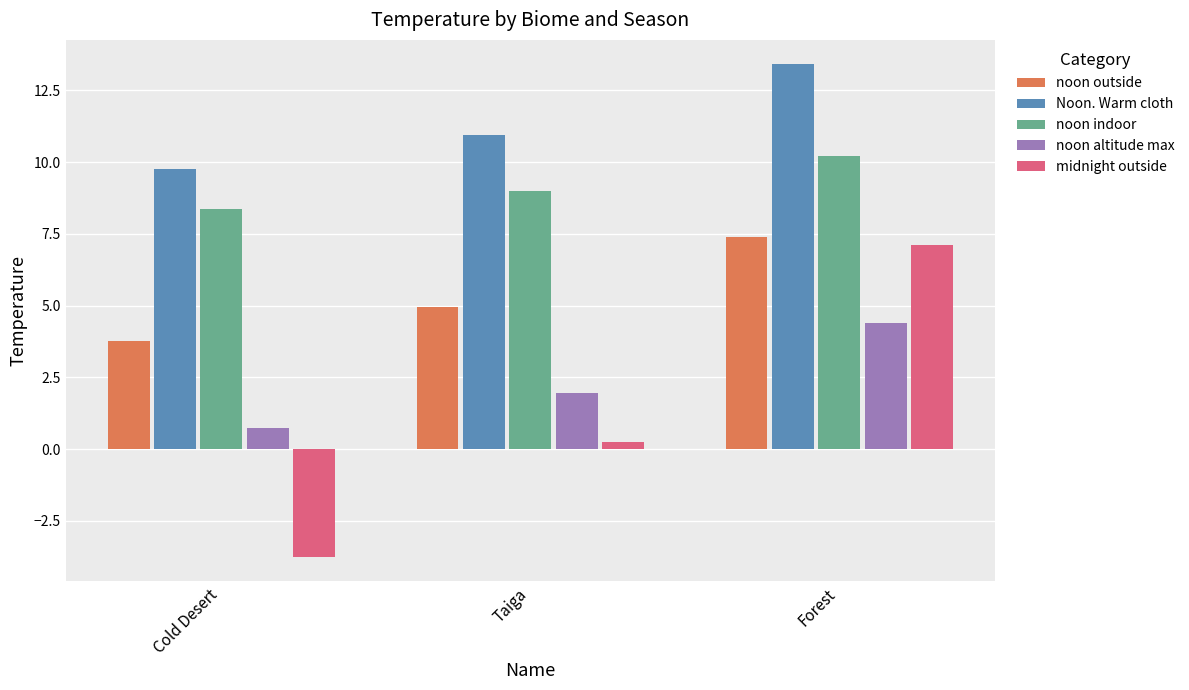

What is the maximum value for noon indoor?

10.2